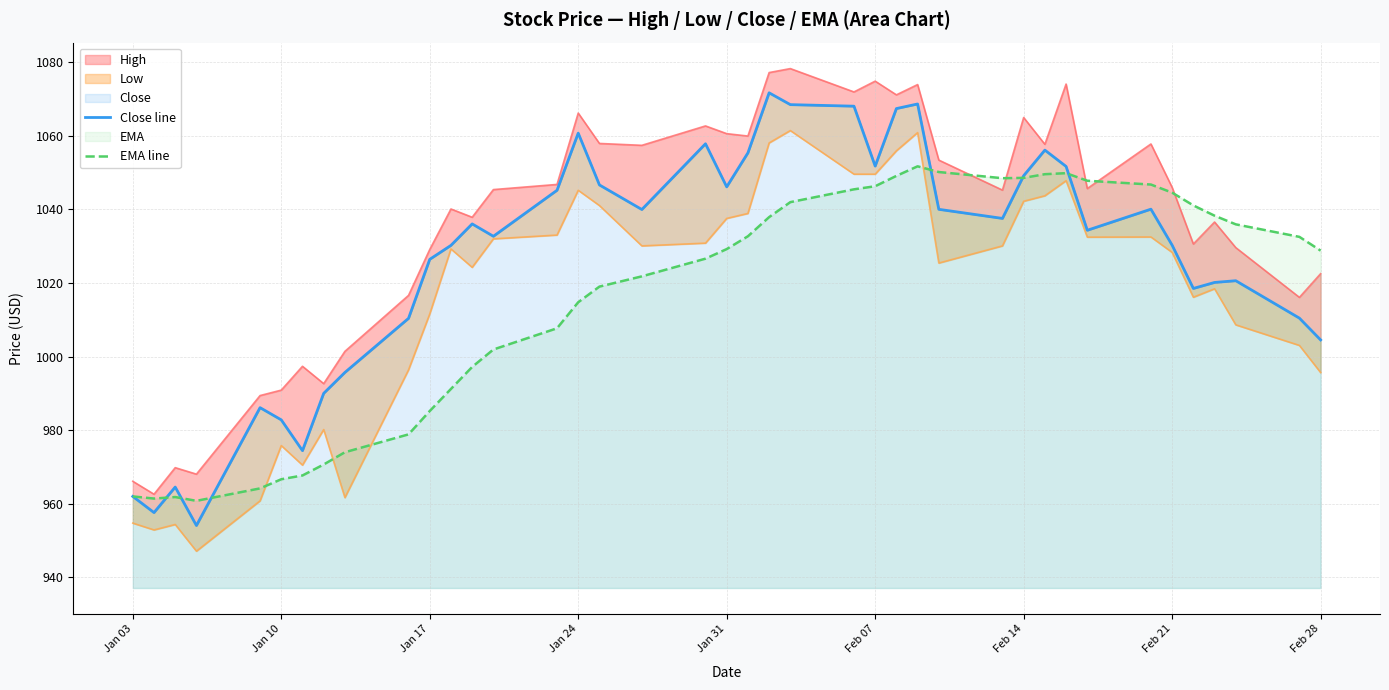

What is the lowest value of the EMA line series?

960.8